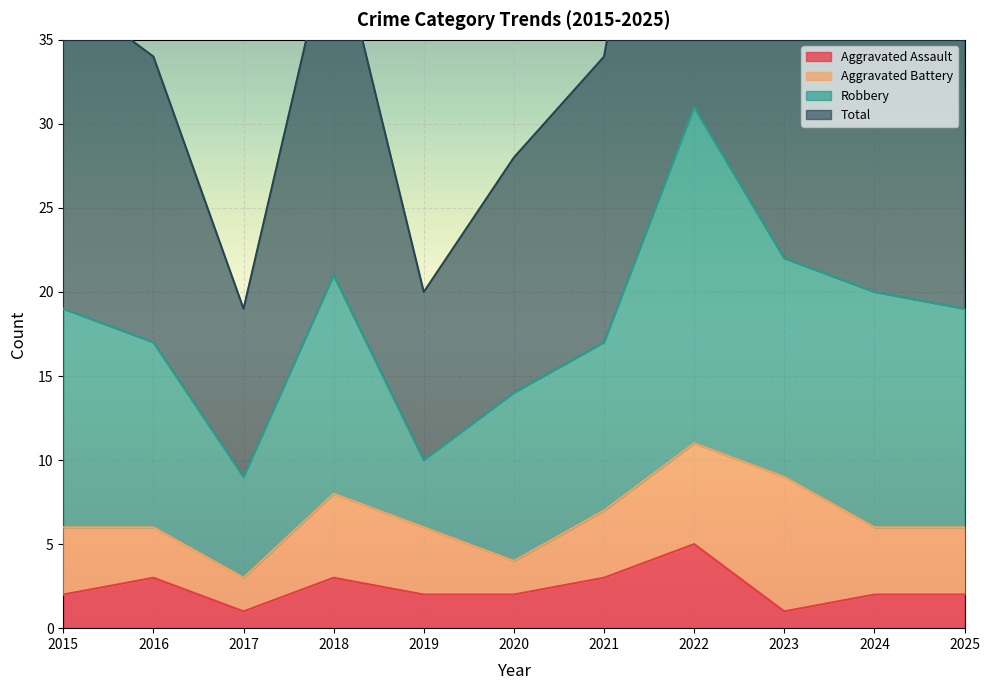

How many data points in Aggravated Assault are above 2?

4